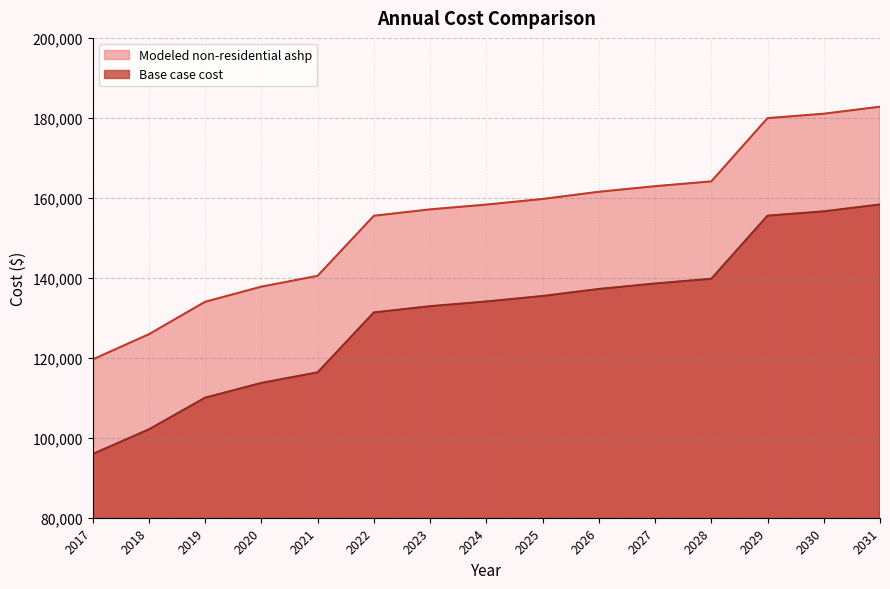

Which series has the largest total across all categories?

Modeled non-residential ashp